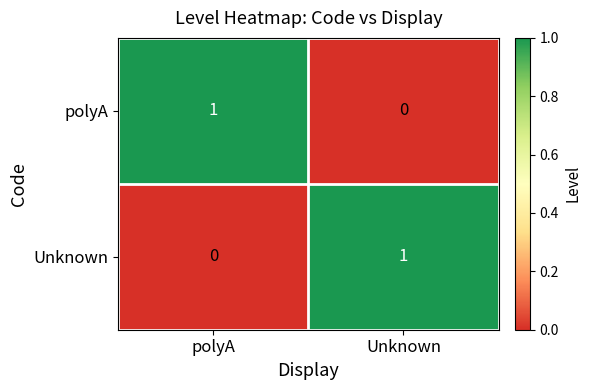

True or false: Unknown has a value of 1 at polyA.

False